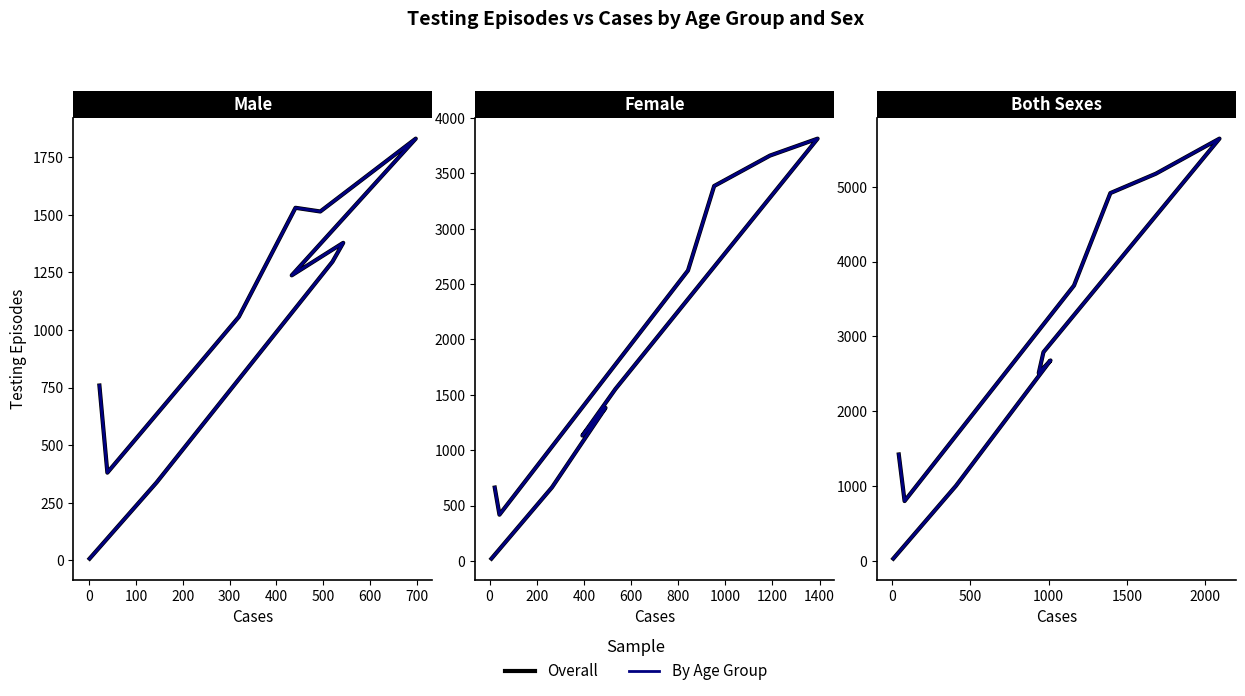

At which category is the sum across all series the highest?

400